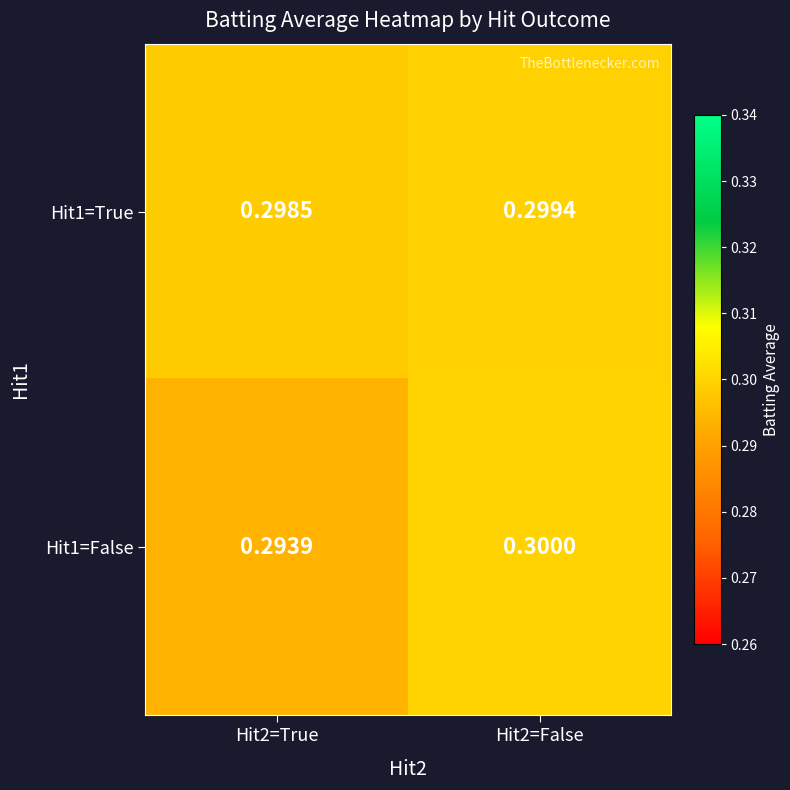

Is the value of Hit1=False at Hit2=False greater than the value of Hit1=True at Hit2=False?

Yes